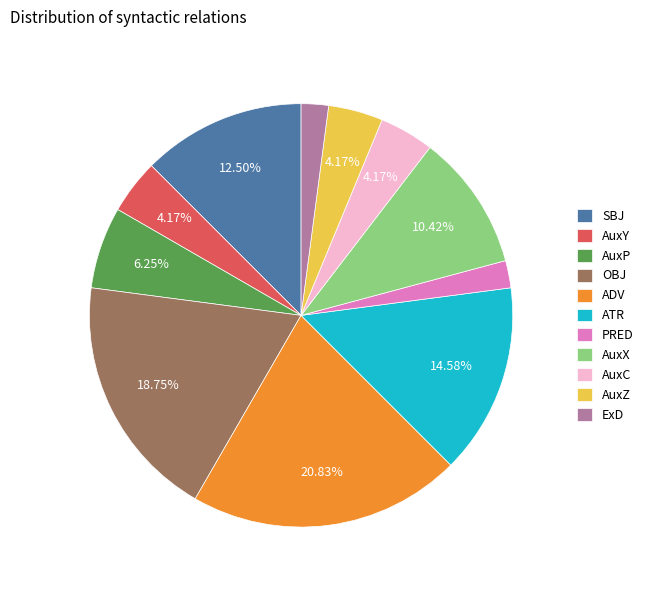

What is the largest slice in the pie chart?

ADV